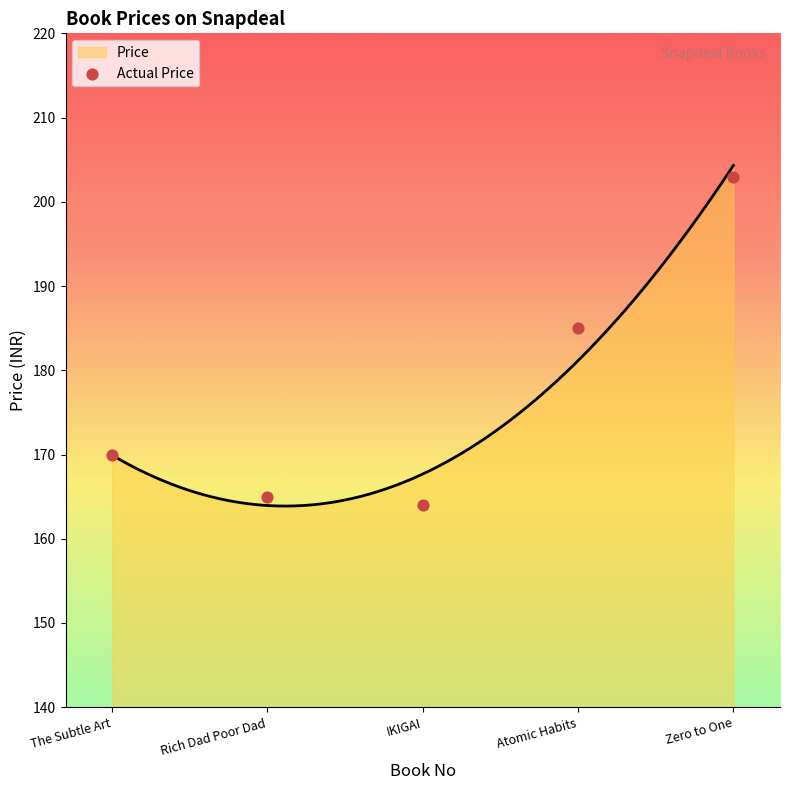

What is the change in value from The Subtle Art to Zero to One?

+33